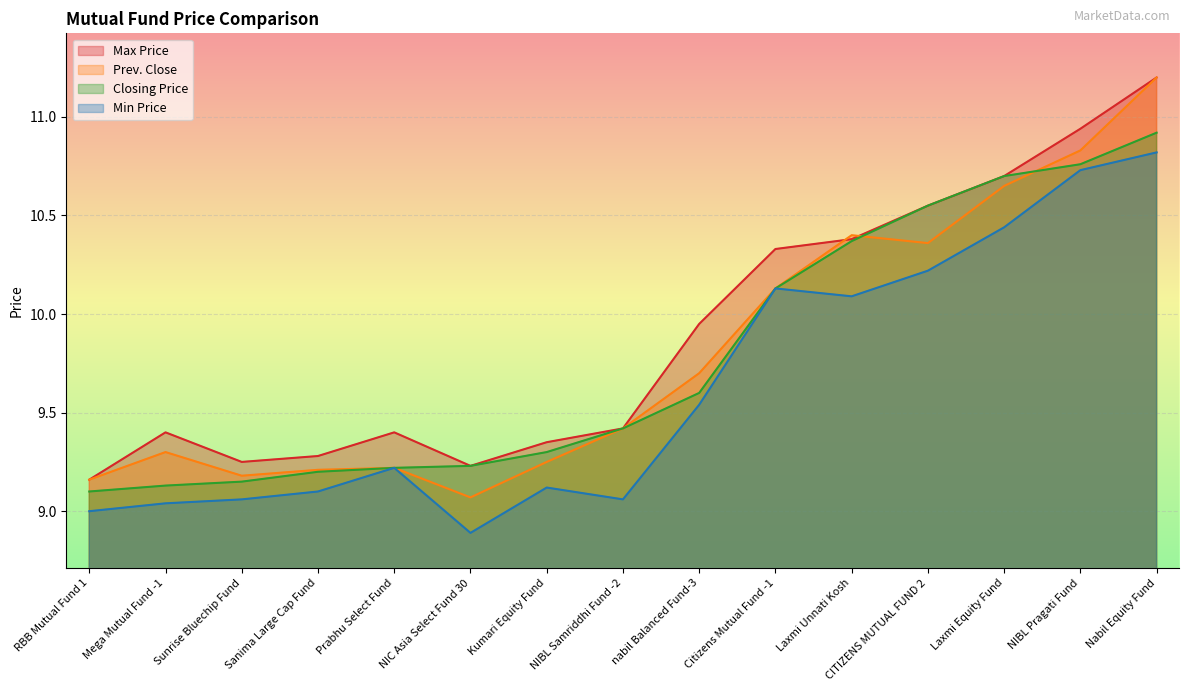

Read the Max Price value at Laxmi Equity Fund.

10.7